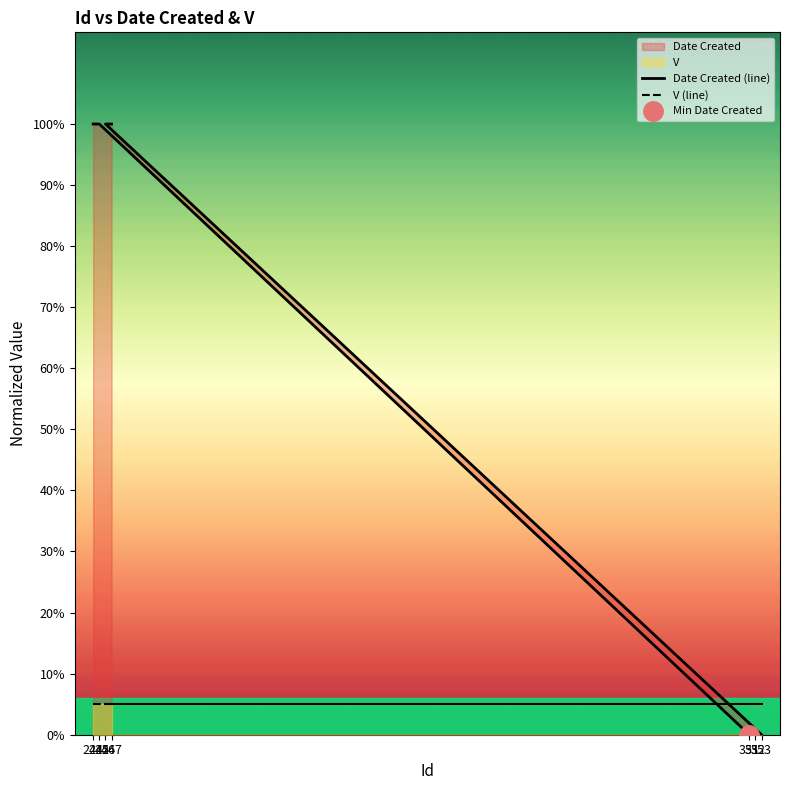

How many positive values are there?

4